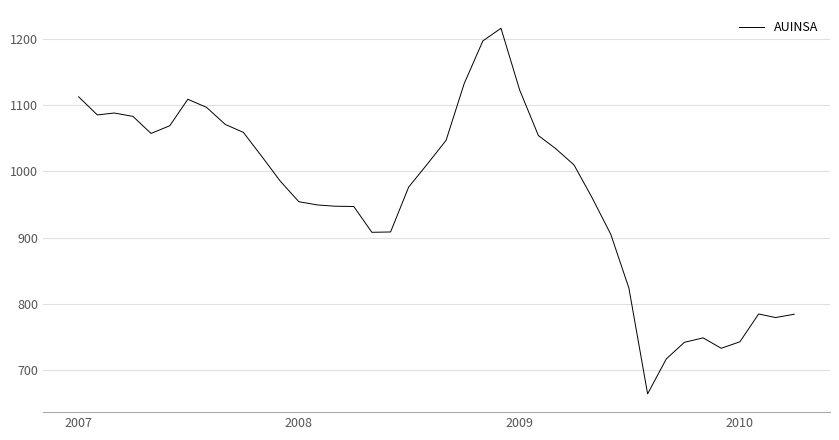

What is the difference between the maximum and minimum values?

551.0